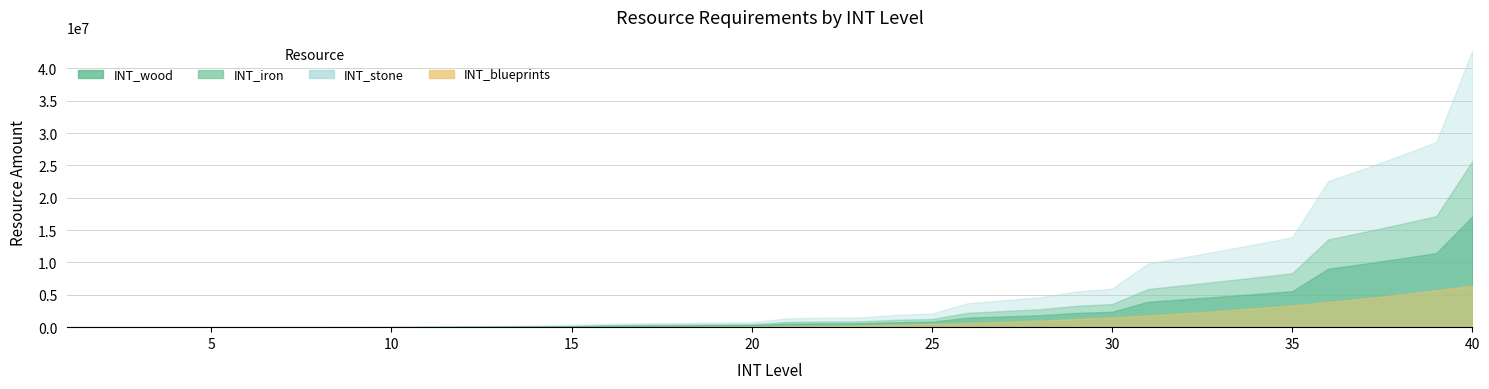

How many series are shown in this chart?

4